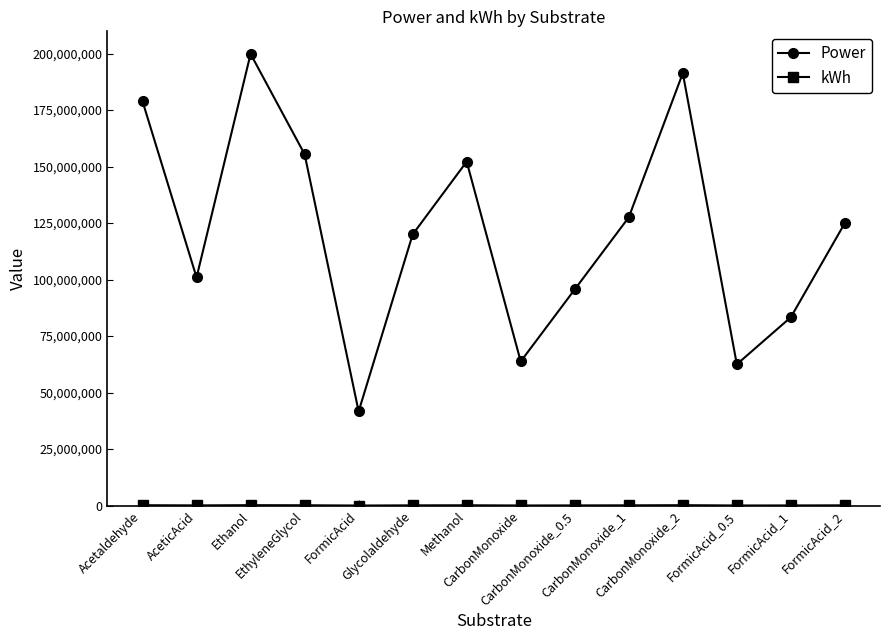

How many data points in Power are less than 125027625?

7